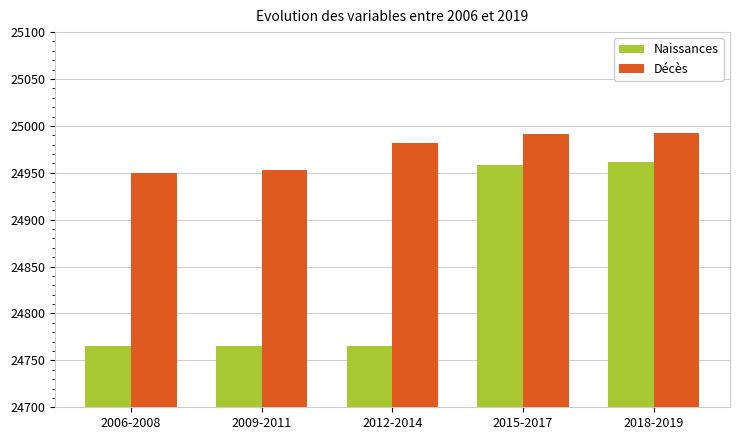

Is it true that Décès equals 24953 at 2009-2011?

True